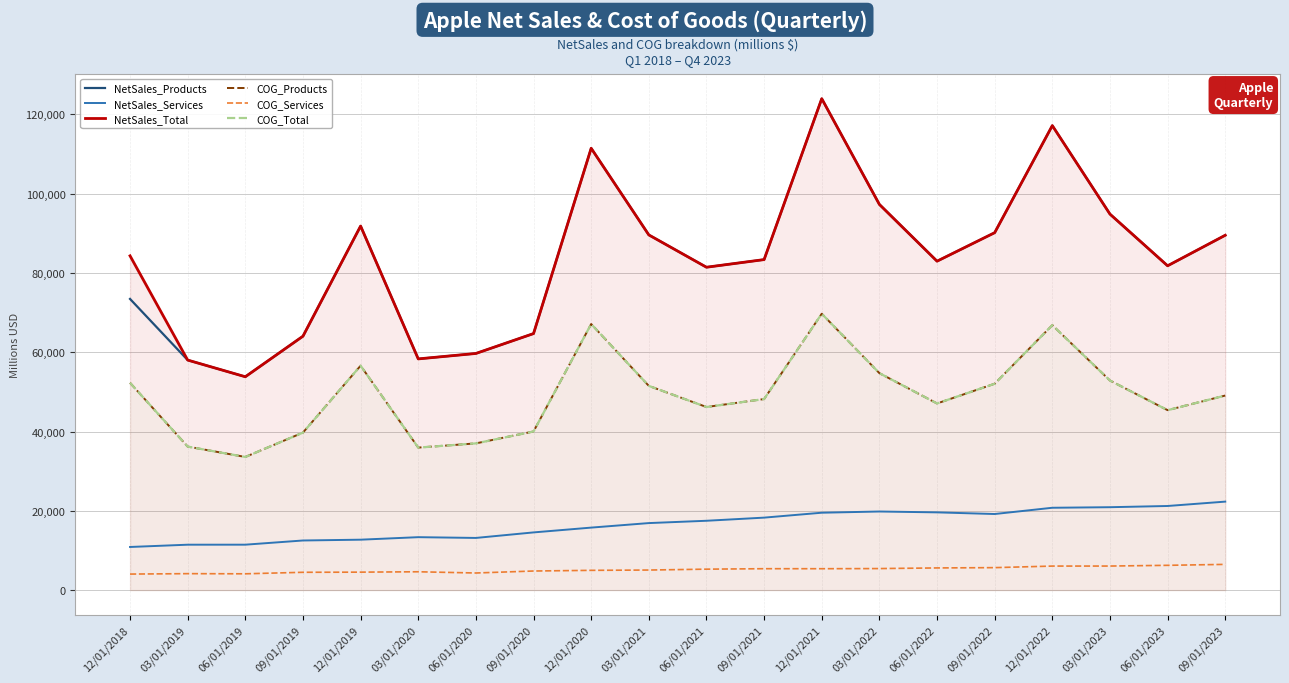

Which label corresponds to the smallest value in the chart?

12/01/2018